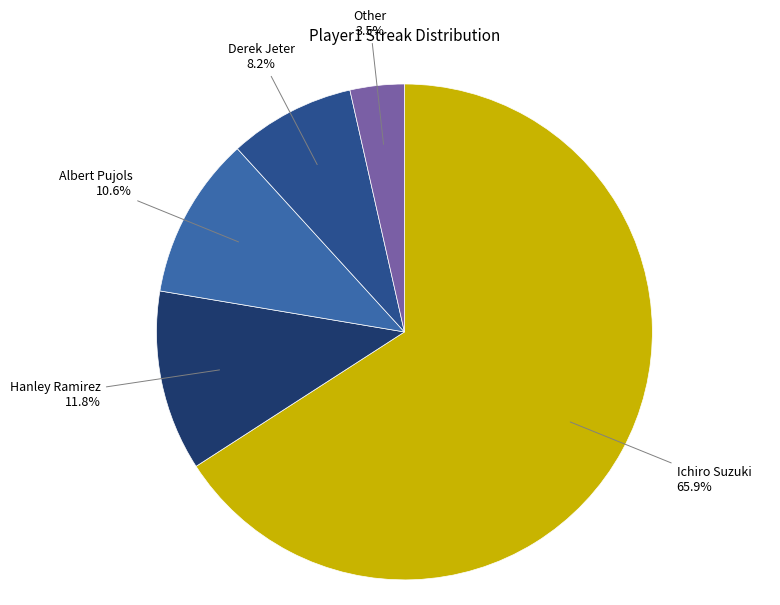

Count the number of slices in the pie.

5